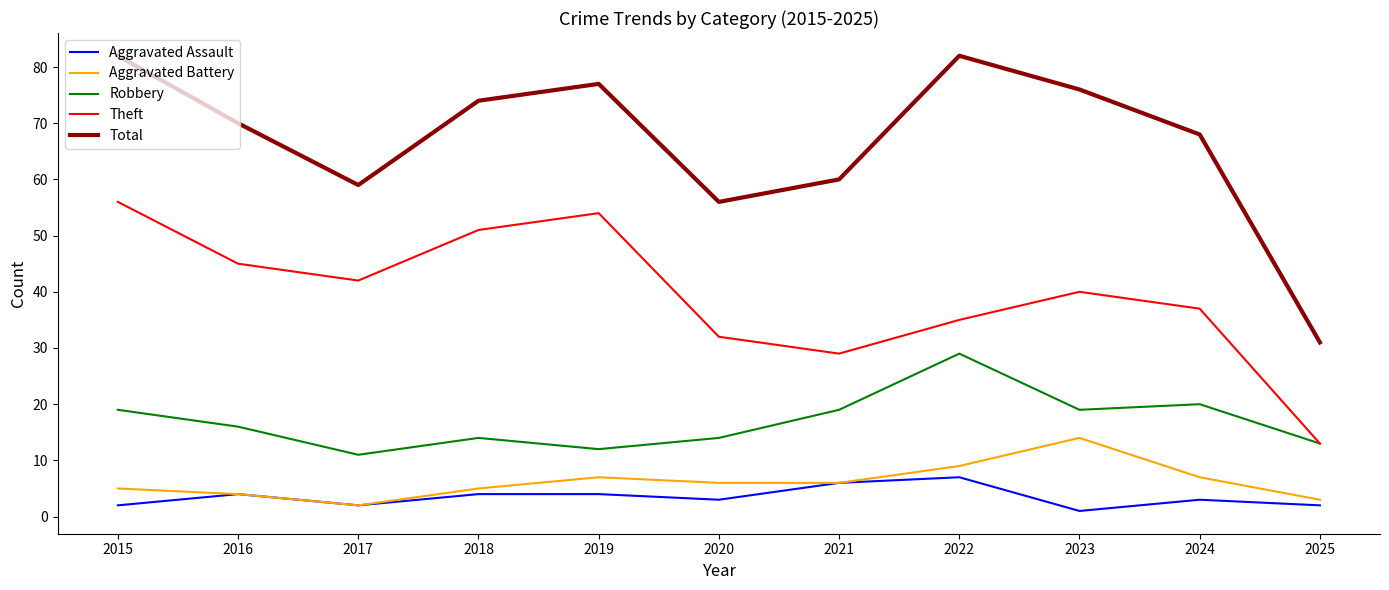

What is the difference between the maximum and minimum values in the Aggravated Assault series?

6